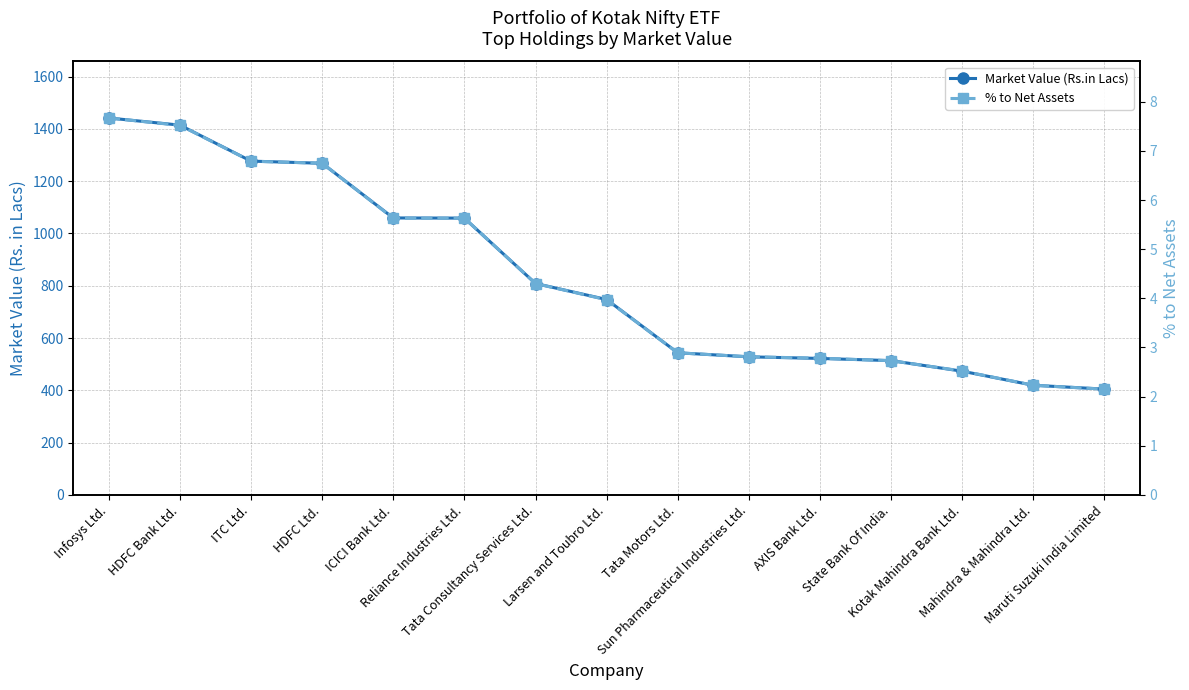

Rank the categories by % to Net Assets value from highest to lowest.

Infosys Ltd., HDFC Bank Ltd., ITC Ltd., HDFC Ltd., ICICI Bank Ltd., Reliance Industries Ltd., Tata Consultancy Services Ltd., Larsen and Toubro Ltd., Tata Motors Ltd., Sun Pharmaceutical Industries Ltd., AXIS Bank Ltd., State Bank Of India., Kotak Mahindra Bank Ltd., Mahindra & Mahindra Ltd., Maruti Suzuki India Limited